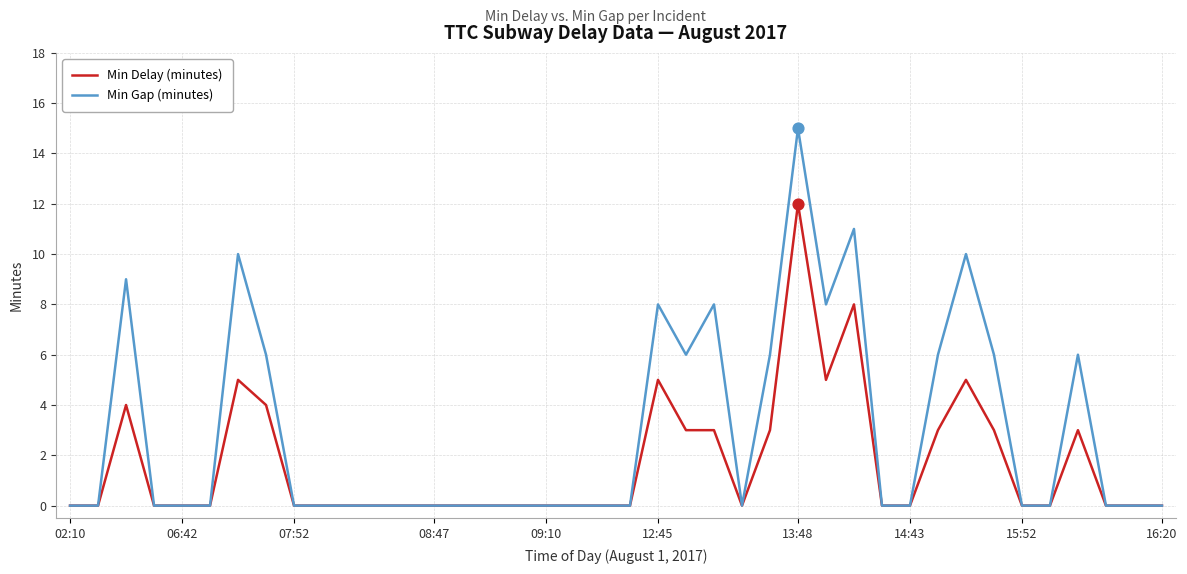

List the series in order of their peak value, lowest first.

Min Delay (minutes), Min Gap (minutes)